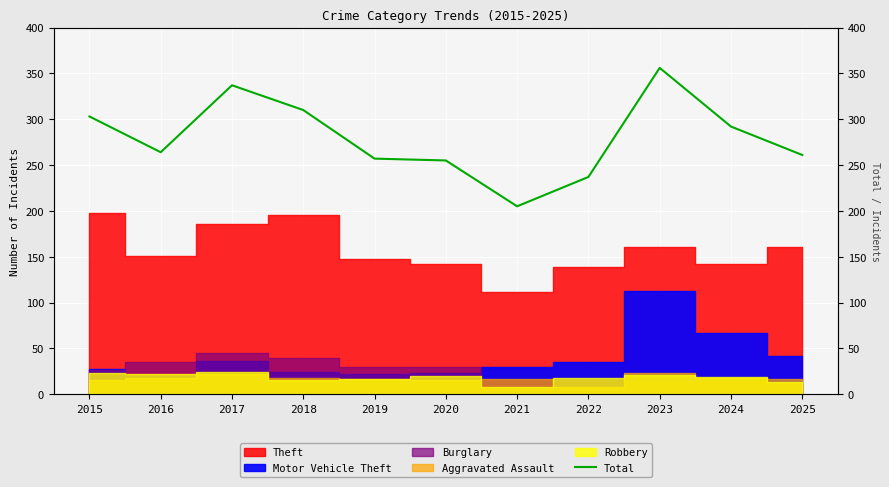

The value at 2022 is 101. True or false?

False